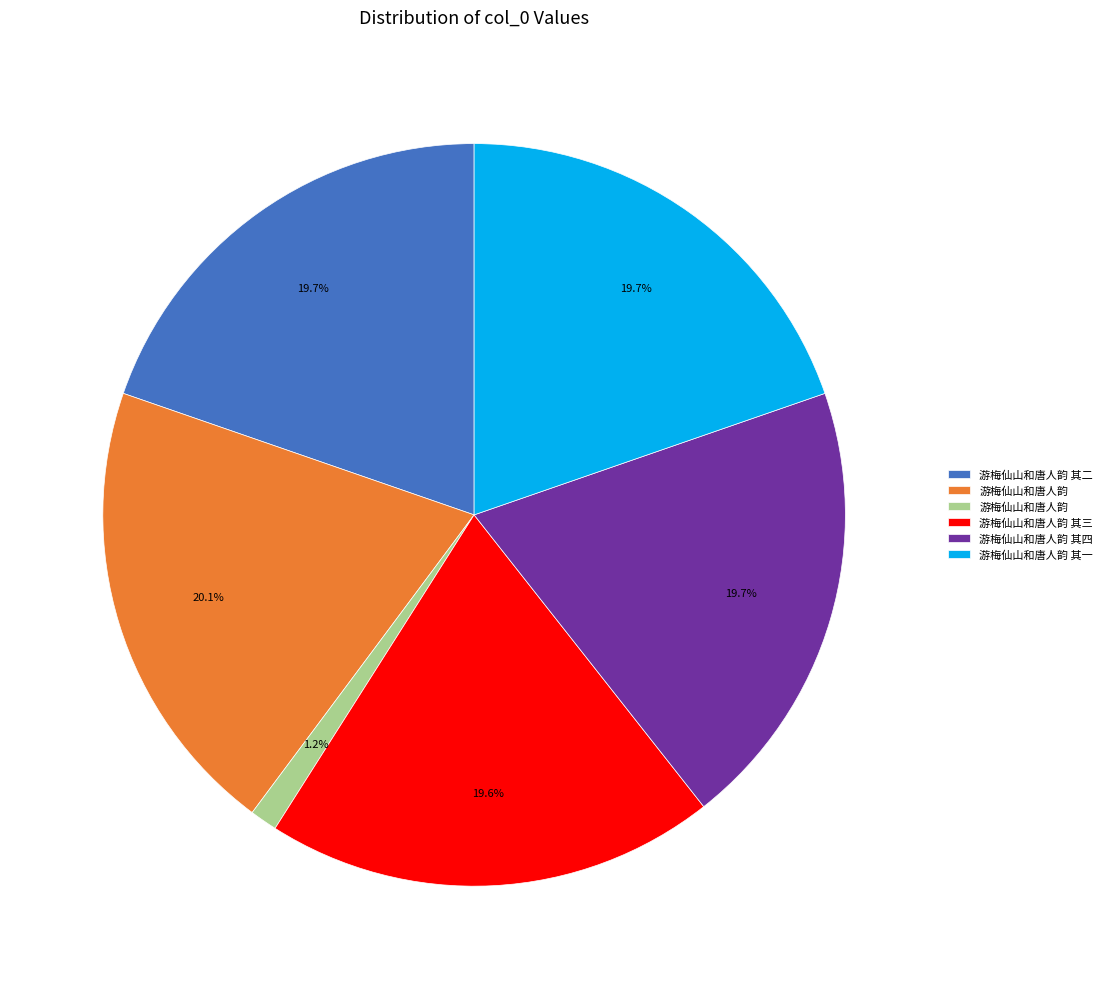

Does any single category account for the majority?

No